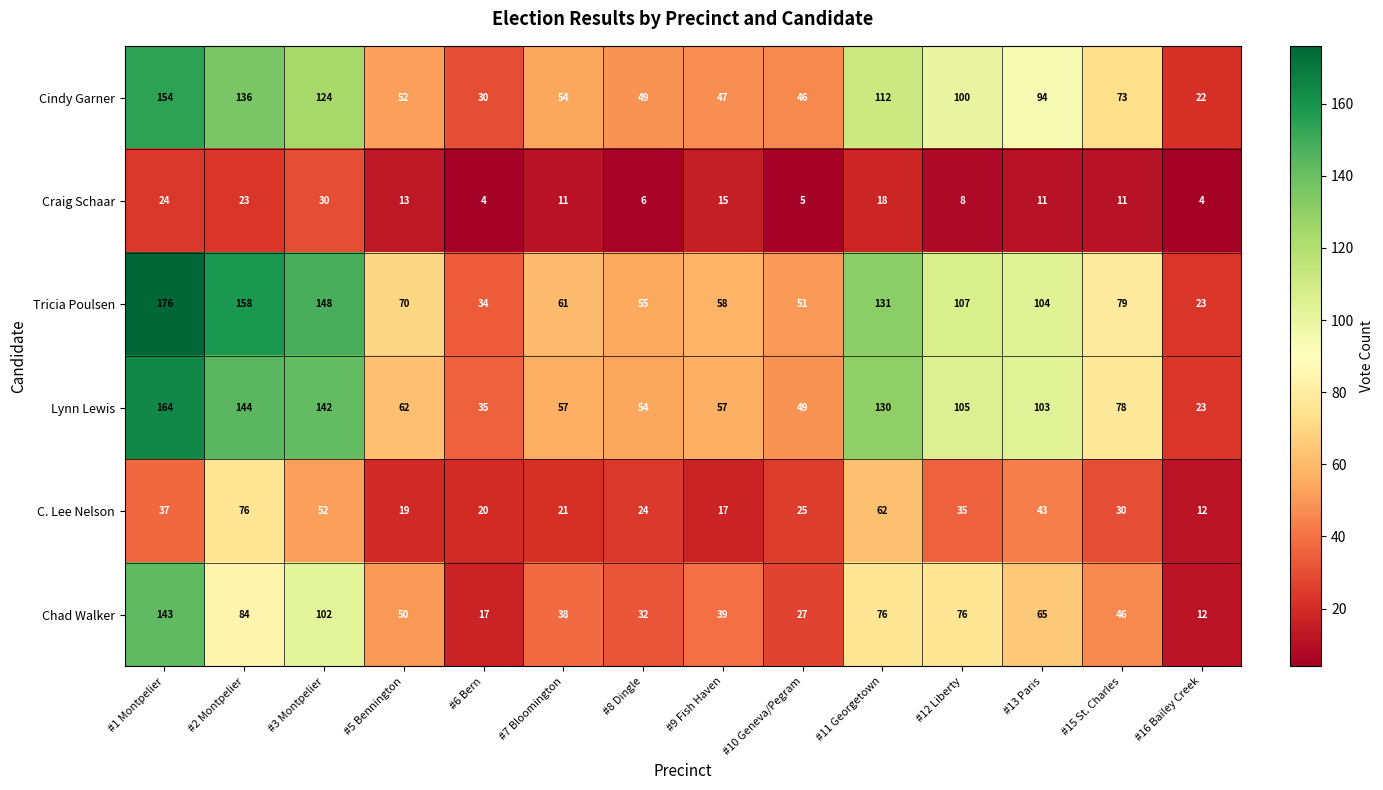

Which series has the largest total across all categories?

Tricia Poulsen